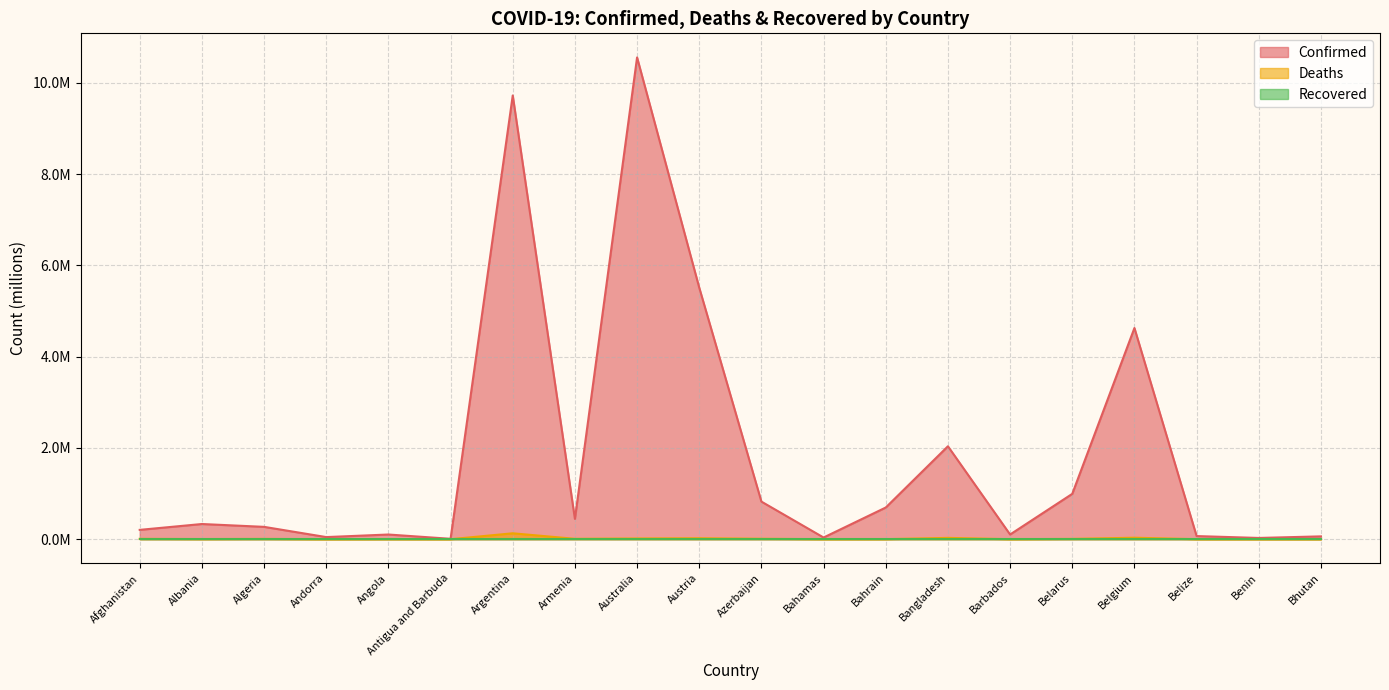

True or false: Confirmed has more than 2 interior local peaks.

True